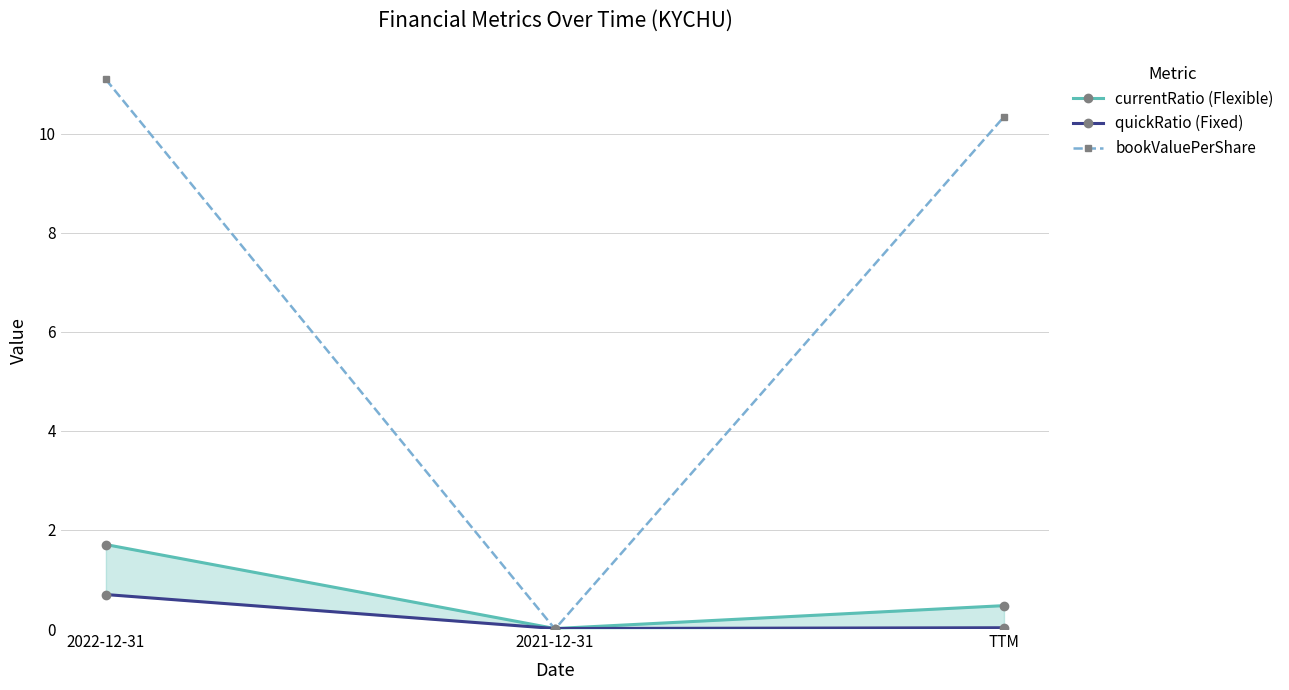

At which category is the sum across all series the highest?

2022-12-31